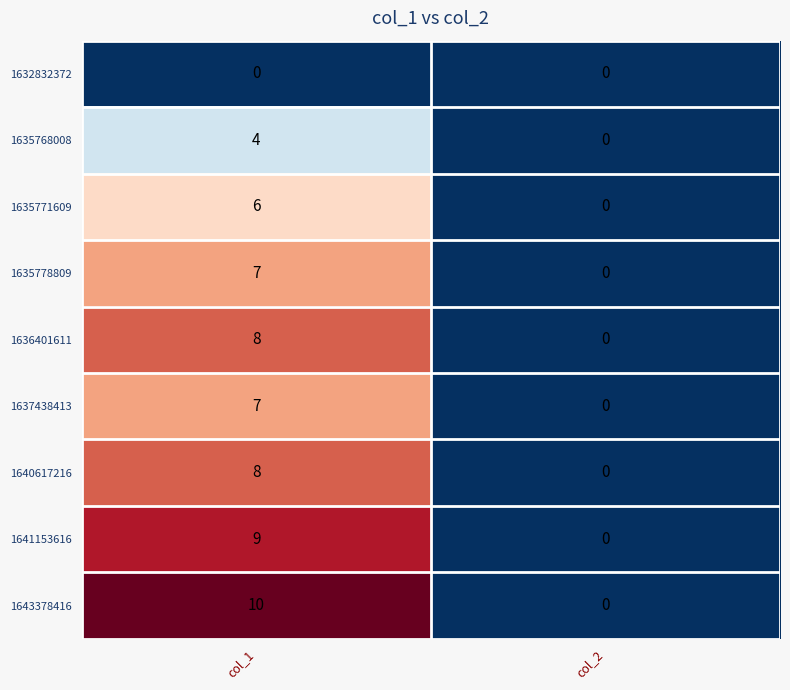

Between col_1 and col_2, which series saw the biggest shift?

1643378416